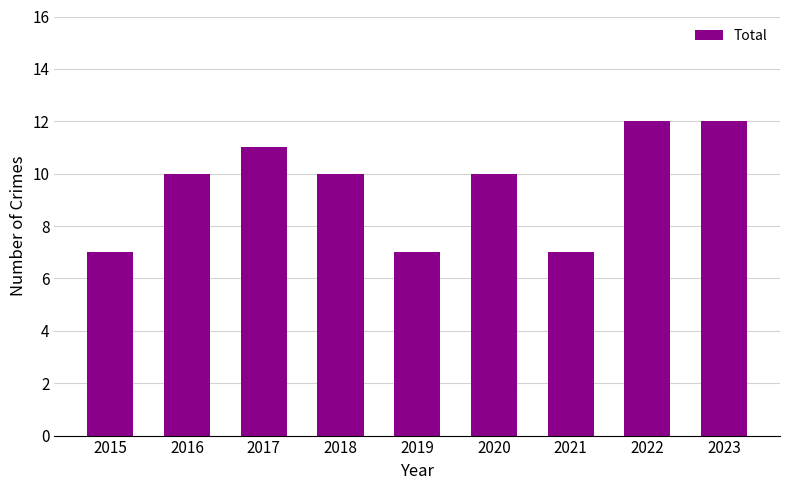

What is the minimum value shown in the chart?

7